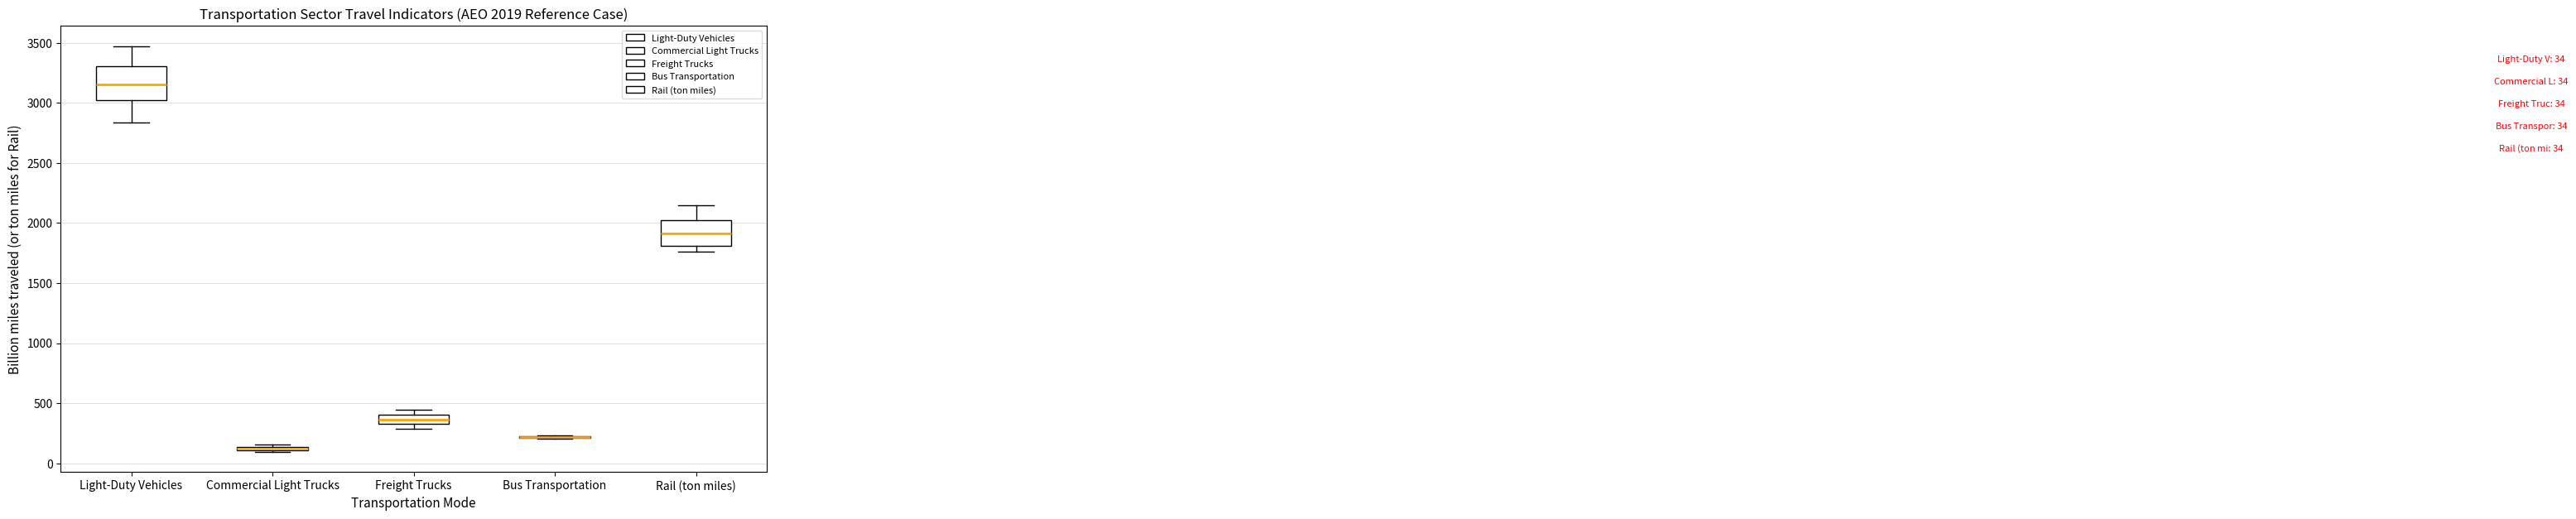

Comparing the boxes themselves (not the whiskers), which one is the tallest?

Light-Duty Vehicles